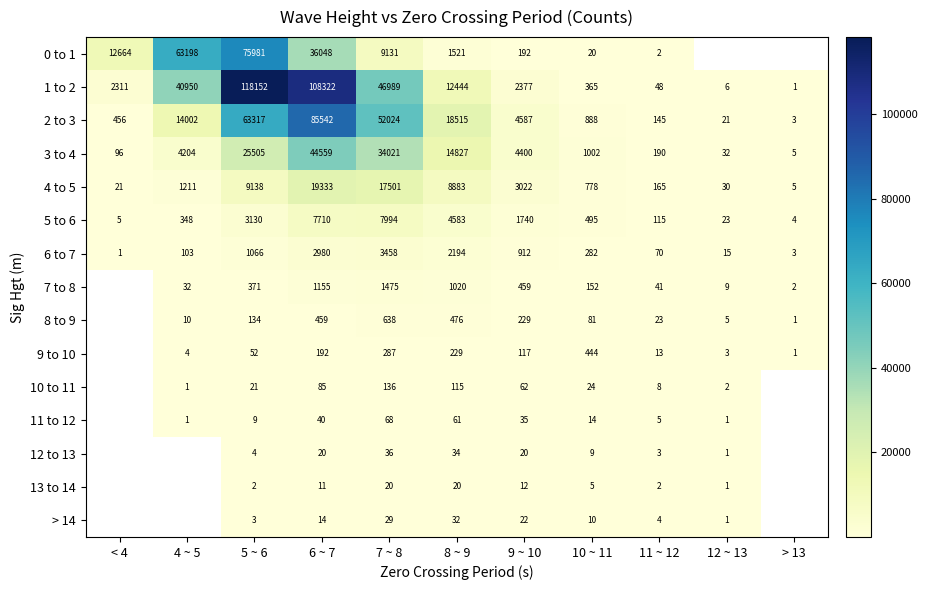

Count the number of data series in this chart.

15